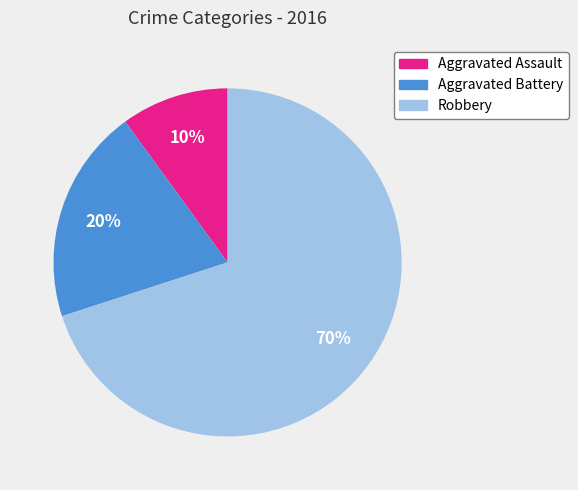

Combined, do Aggravated Assault and Robbery account for over 50%?

Yes